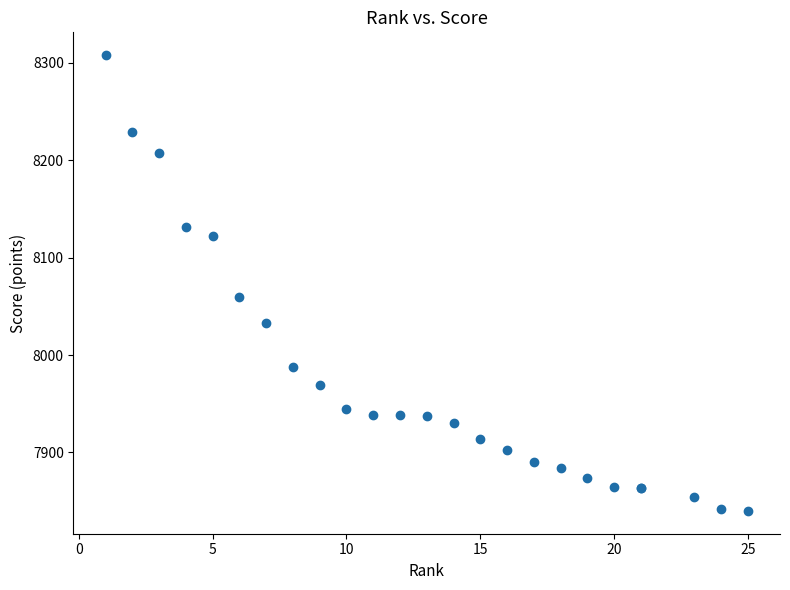

What Y value in the scatter plot is closest to 8074?

8060